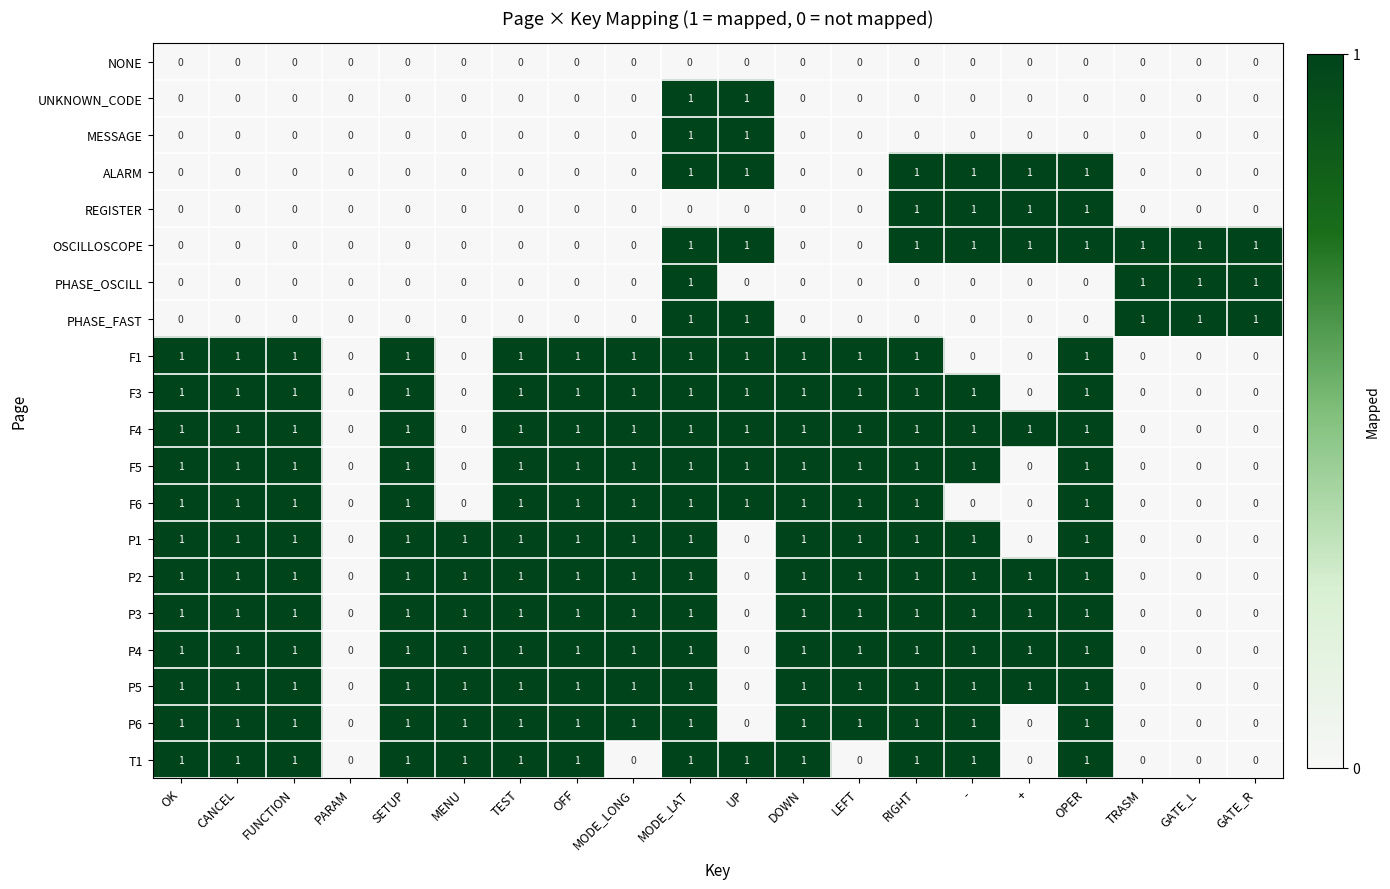

Is the value of F4 at - greater than the value of PHASE_FAST at LEFT?

Yes